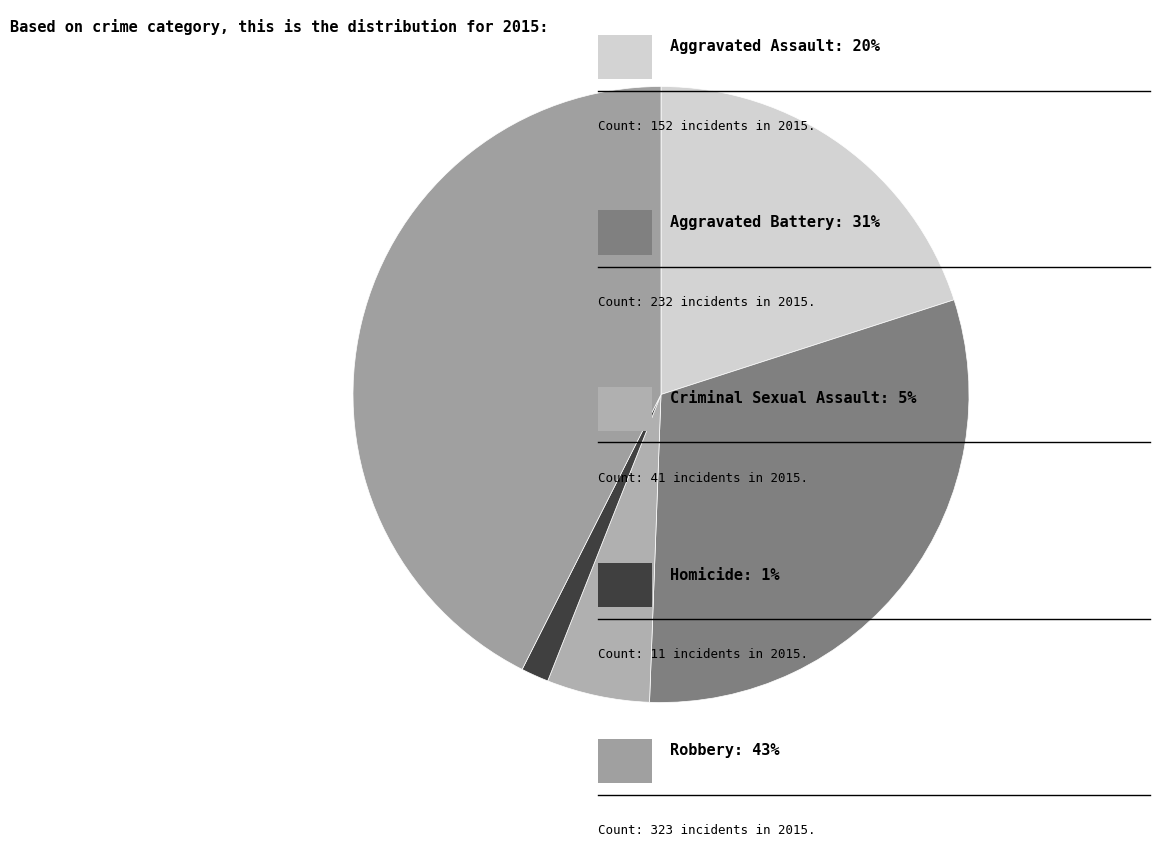

Rank the categories by value from highest to lowest.

Robbery, Aggravated Battery, Aggravated Assault, Criminal Sexual Assault, Homicide